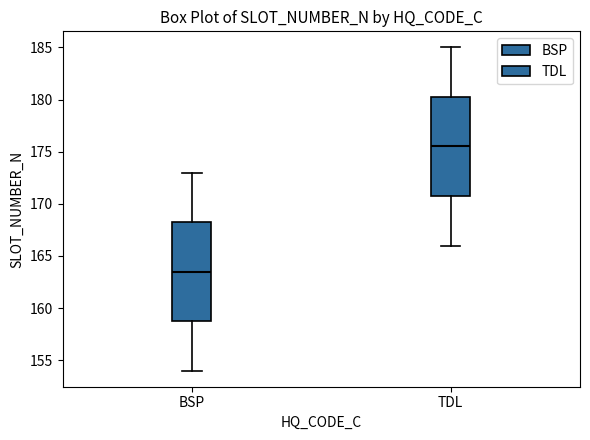

Reading left to right, transcribe this box plot: for each box, give where its median line is, the range the box spans, and where its two whiskers end, as read against the y-axis. The values are not printed on the chart, so give them approximately, as read against the axis.

BSP: median 163.5, box 159.0 to 168.5, whiskers 154.0 to 173.0
TDL: median 175.5, box 171.0 to 180.5, whiskers 166.0 to 185.0